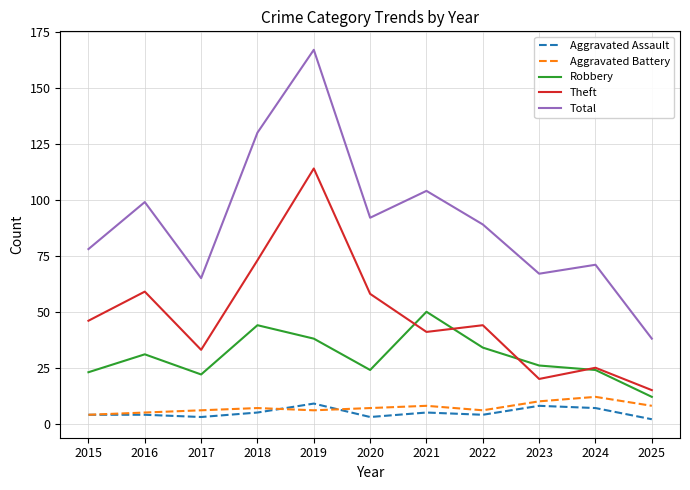

True or false: Total and Aggravated Battery intersect in this chart.

False